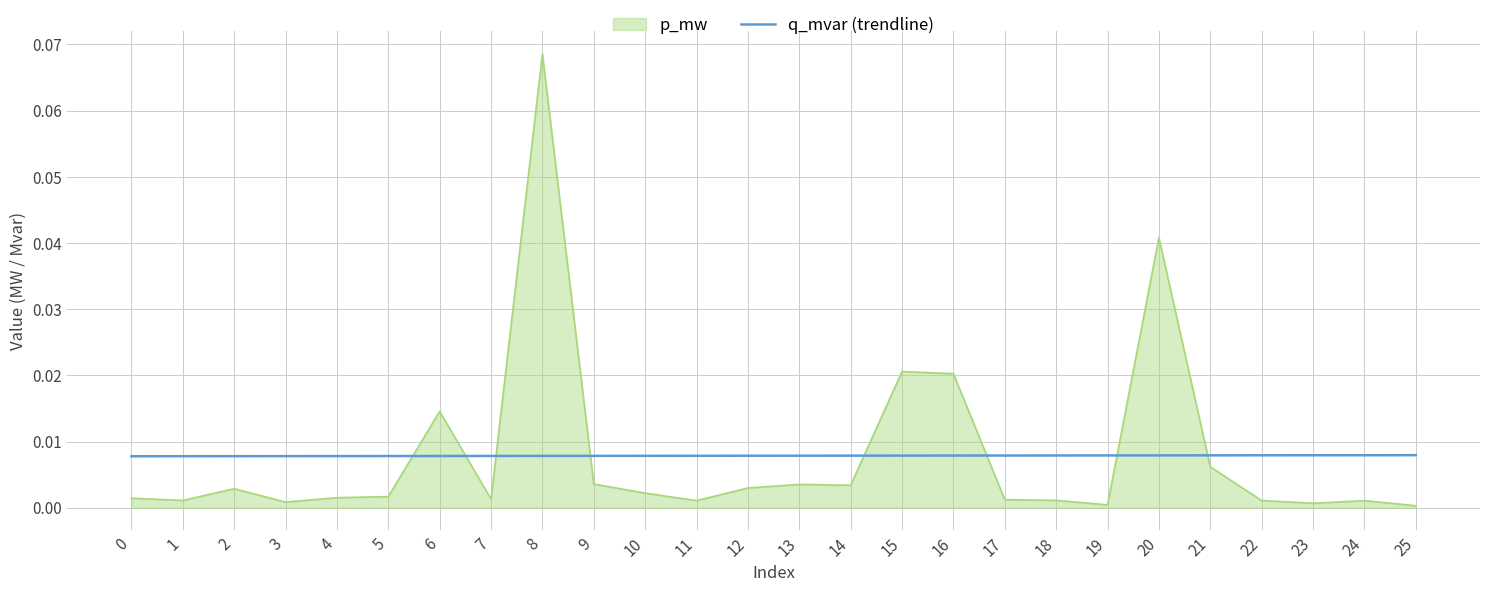

Which series ends up on top after the final intersection of q_mvar (trendline) and p_mw?

q_mvar (trendline)